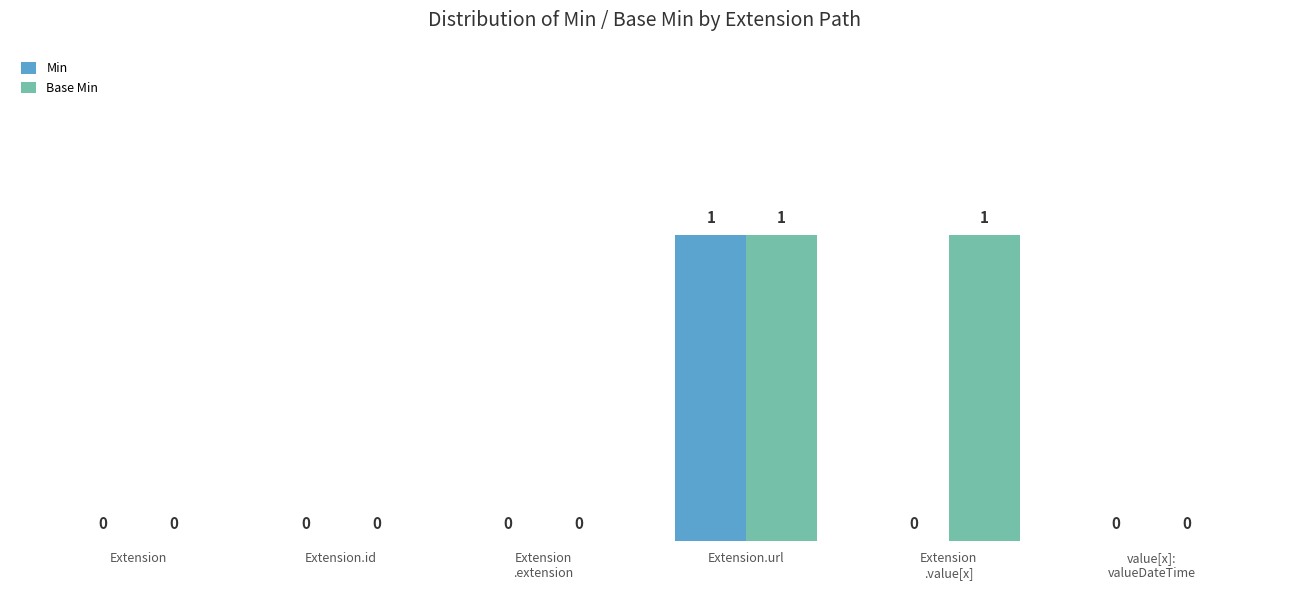

Does the chart contain stacked bars?

No